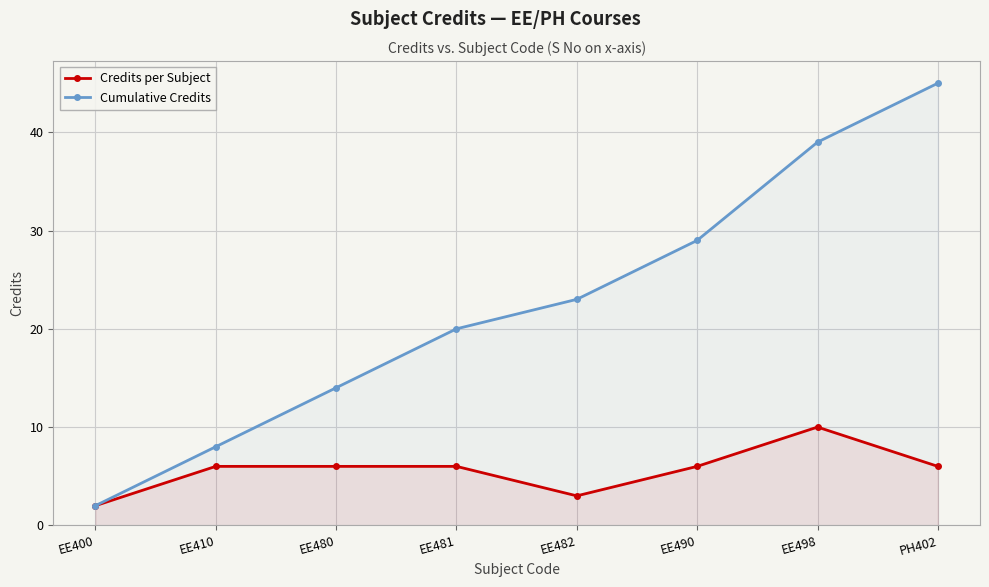

What is the difference between the maximum and minimum values in the Cumulative Credits series?

43